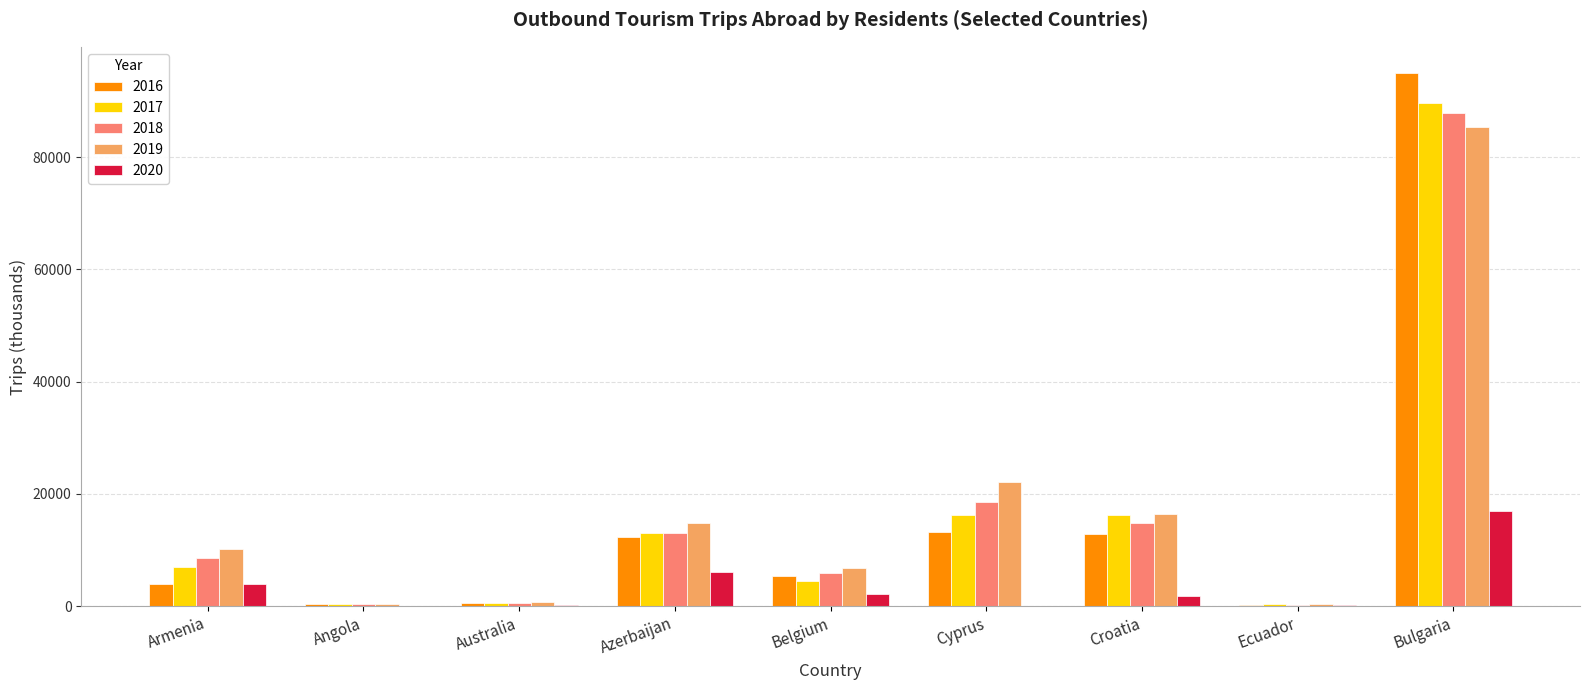

True or false: 2019 has a value of 85435 at Bulgaria.

True